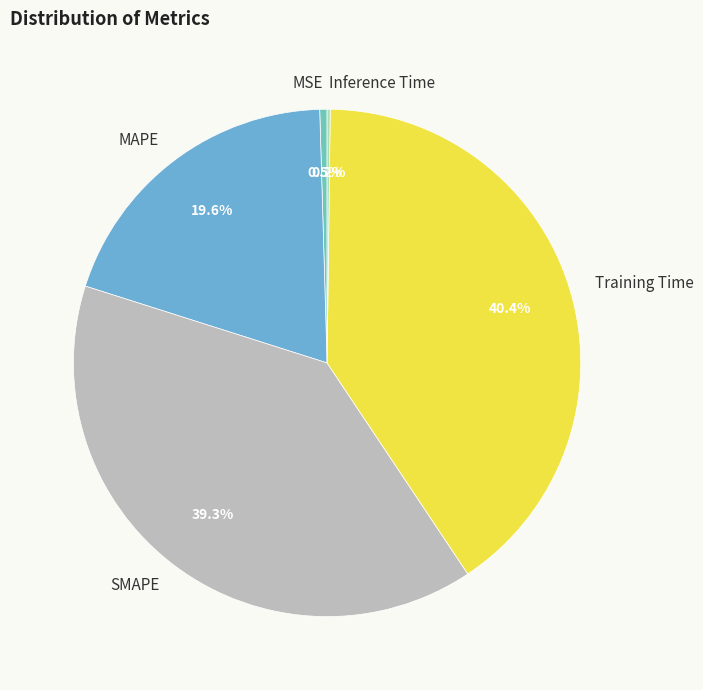

The SMAPE slice represents 34% of the pie. True or false?

False